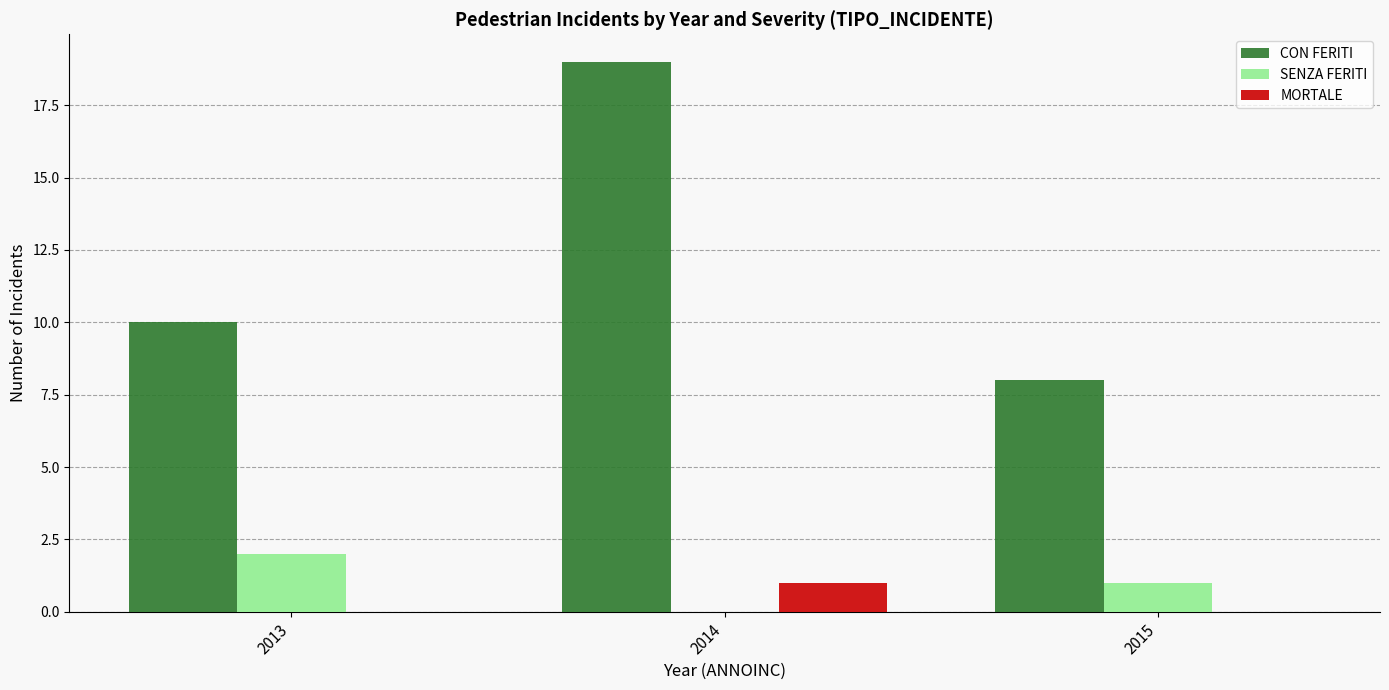

Which series has the largest total across all categories?

CON FERITI